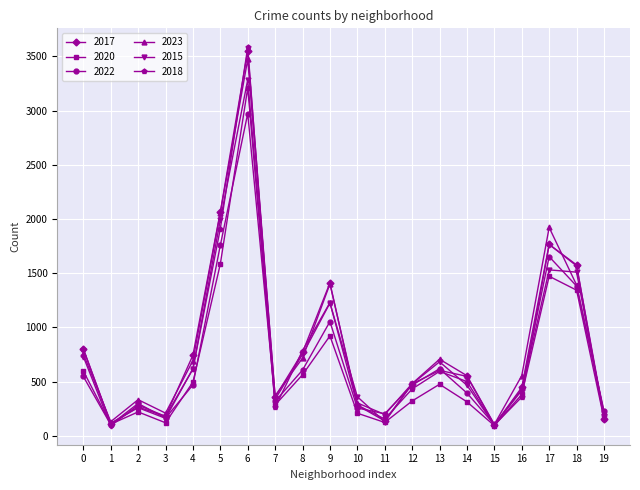

Is the value of 2023 at 0 greater than the value of 2020 at 18?

No